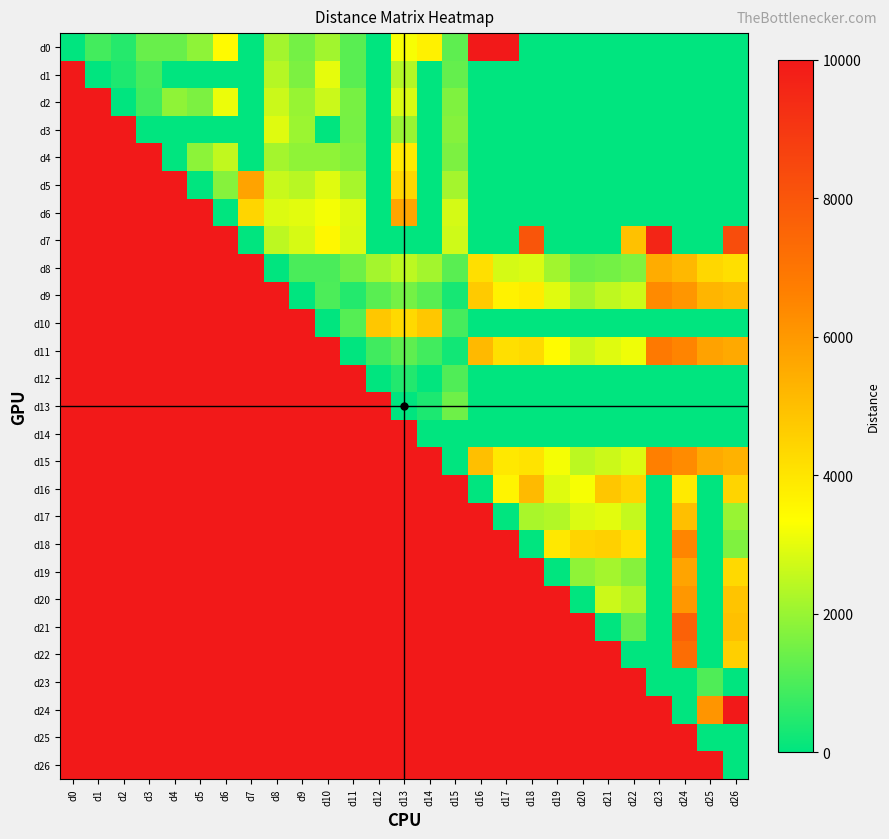

At which category does the chart reach its peak across all series?

d16